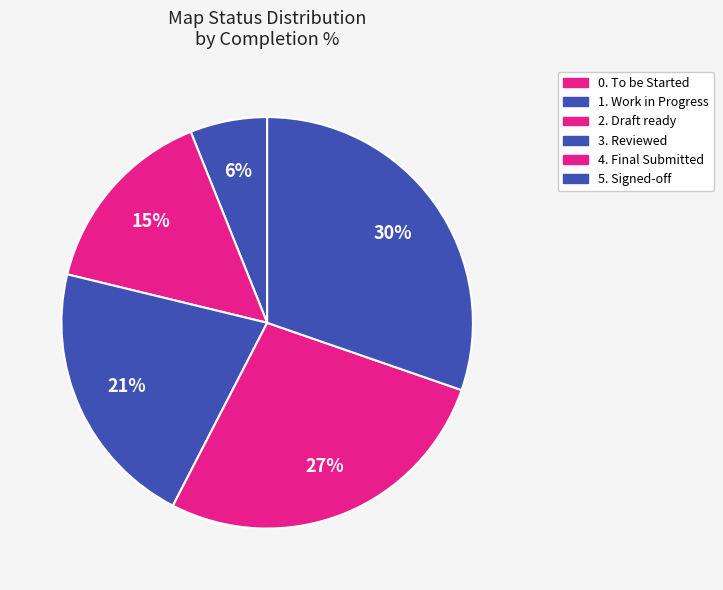

What is the smallest slice in the pie chart?

0. To be Started